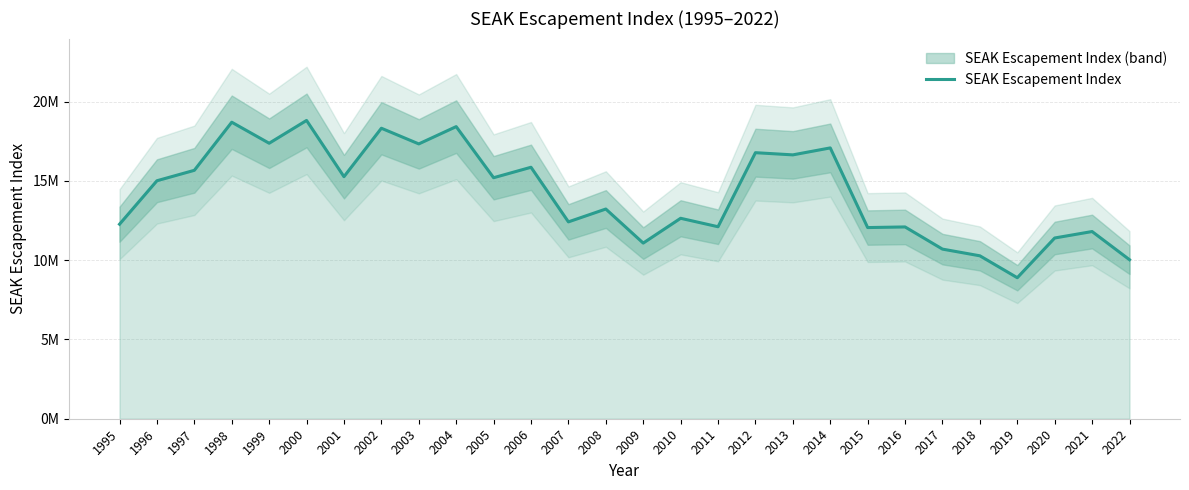

Which label corresponds to the smallest value in the chart?

2019